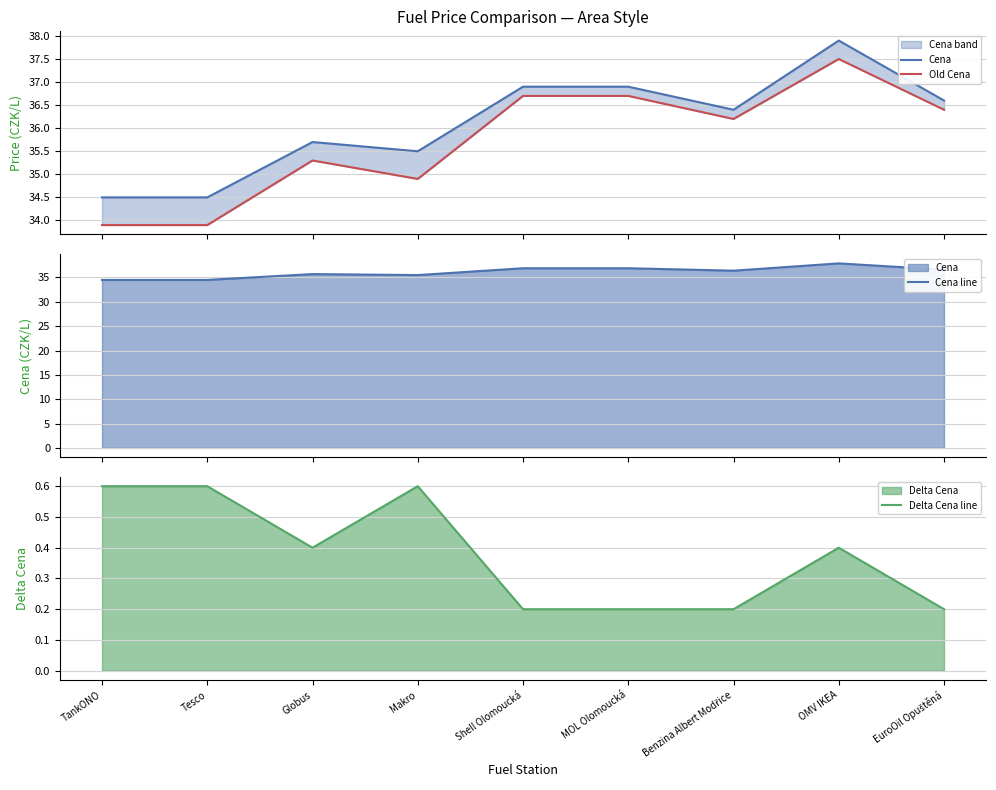

Where is the first local minimum for Delta Cena line?

Globus